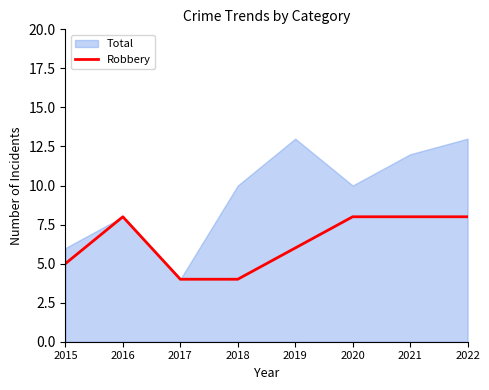

What is the maximum value for Robbery?

8